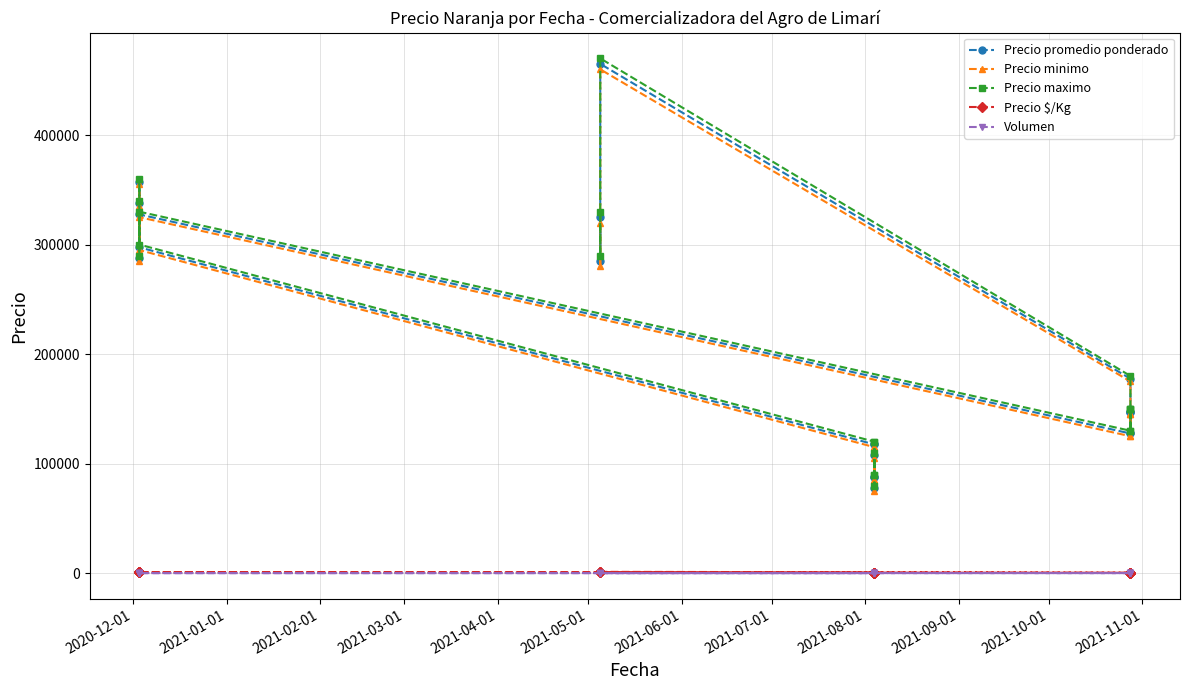

Is the value of Precio maximo at 15 greater than the value of Precio minimo at 15?

Yes